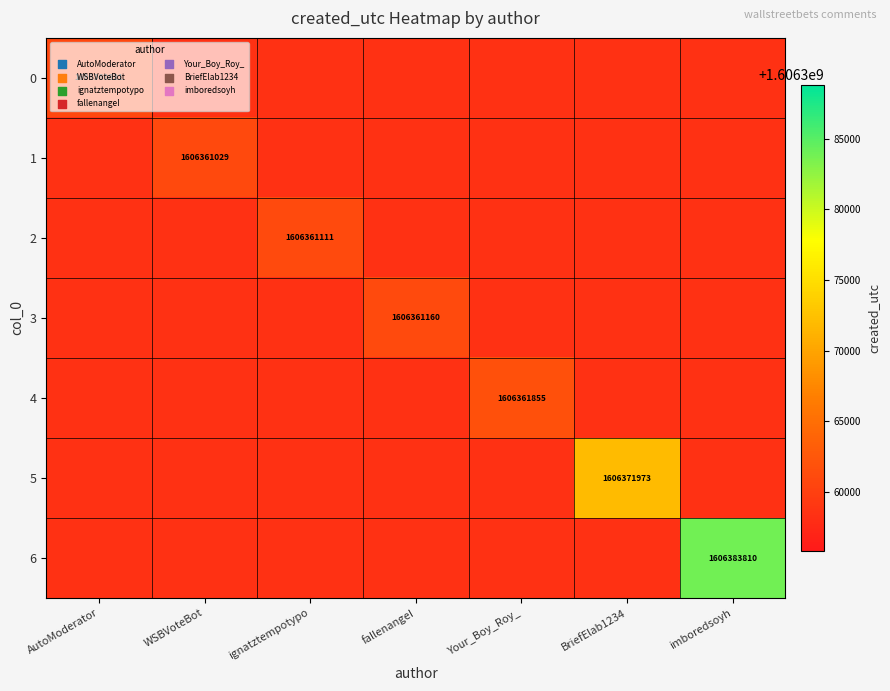

Is it true that 4 equals 498148259.8 at Your_Boy_Roy_?

False